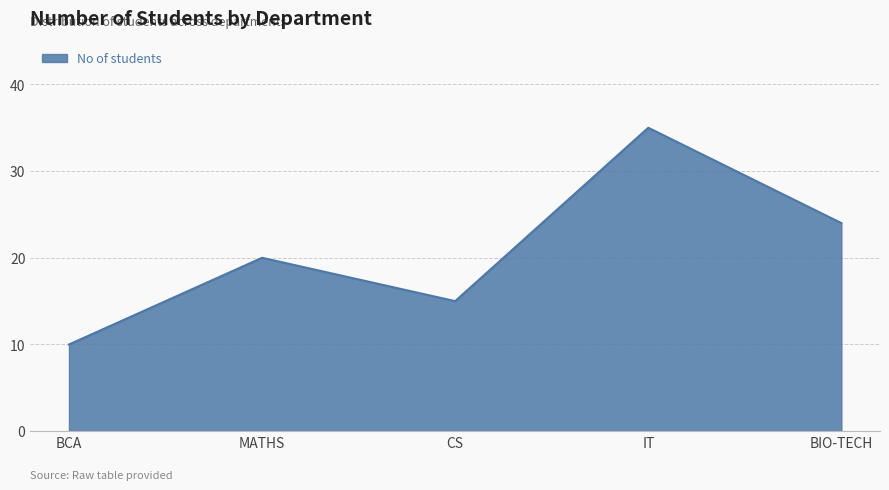

Between CS and IT, which is larger?

IT